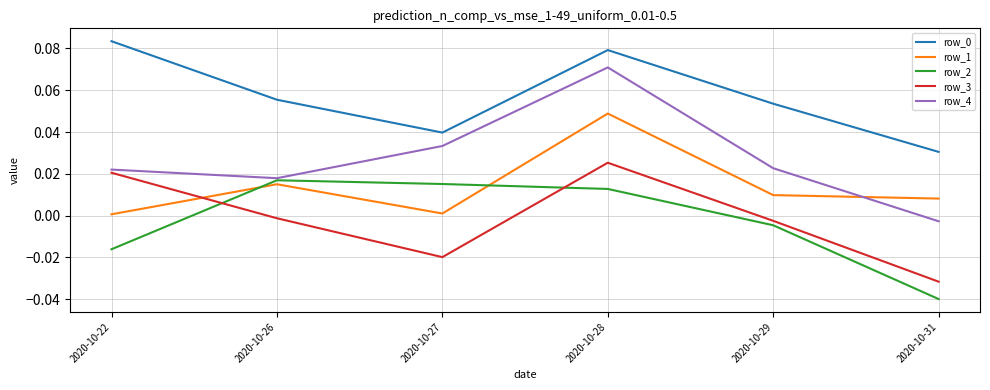

At which label does row_4 reach its peak?

2020-10-28